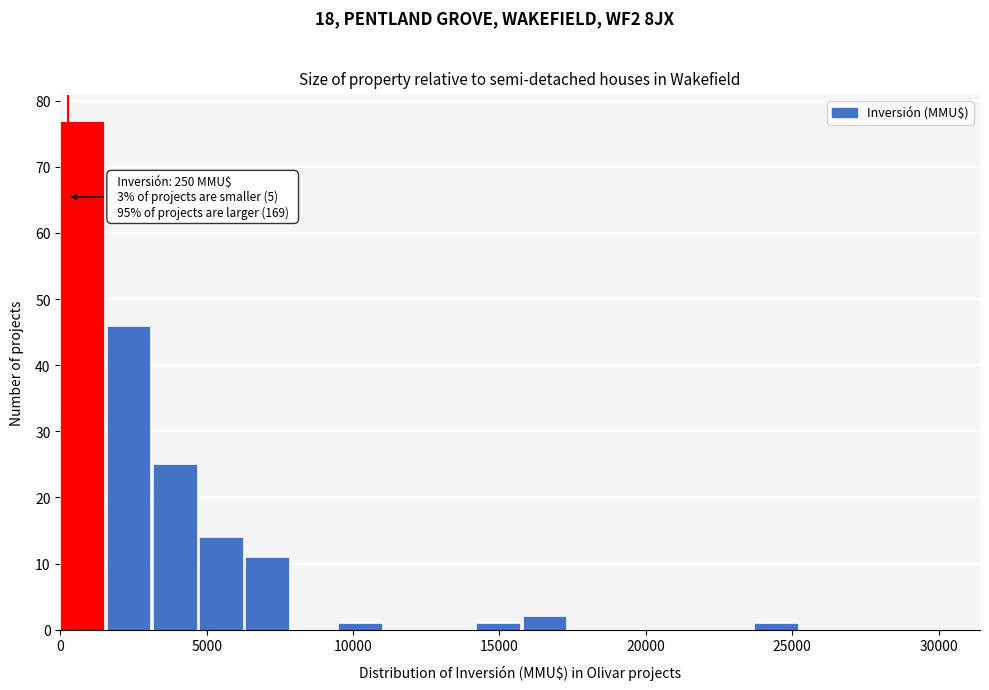

Around what value on the x-axis is the tallest bar? Give the approximate position of its centre, as read against the axis.

1000